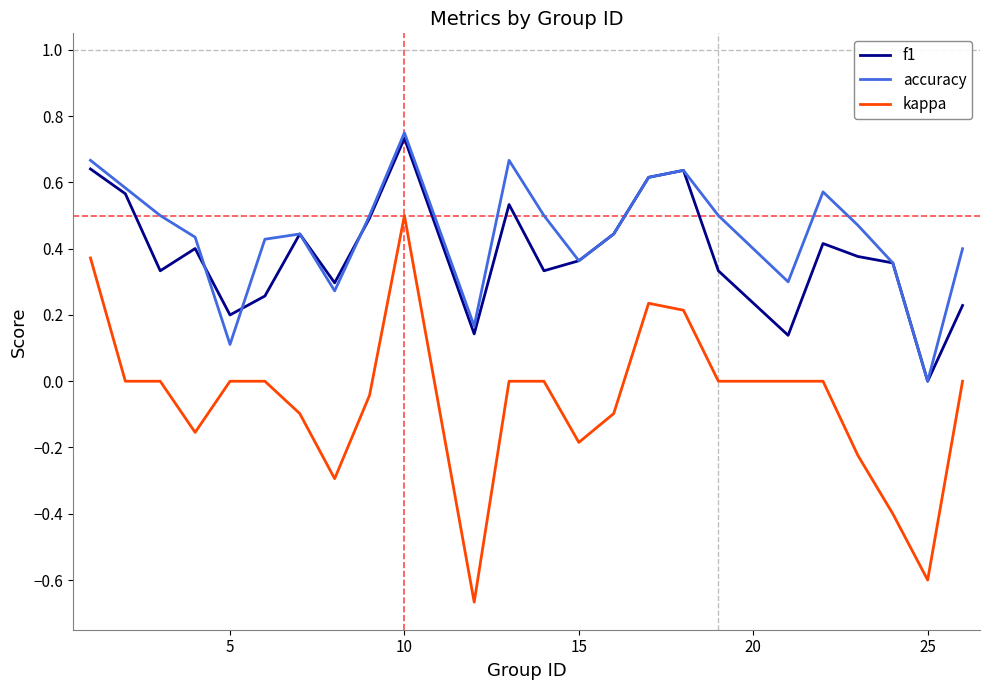

True or false: kappa and f1 cross at least once.

False